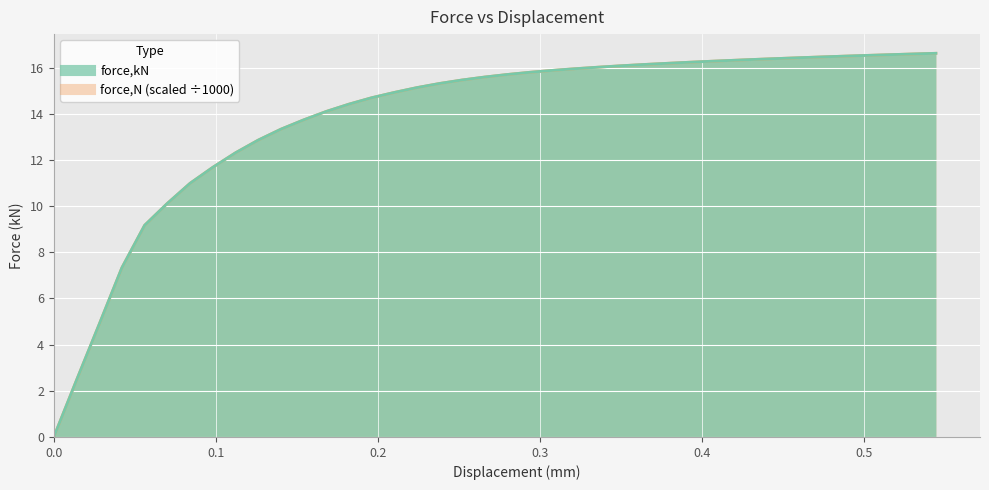

At 0.028003, list the series in order from smallest to largest.

force,kN, force,N